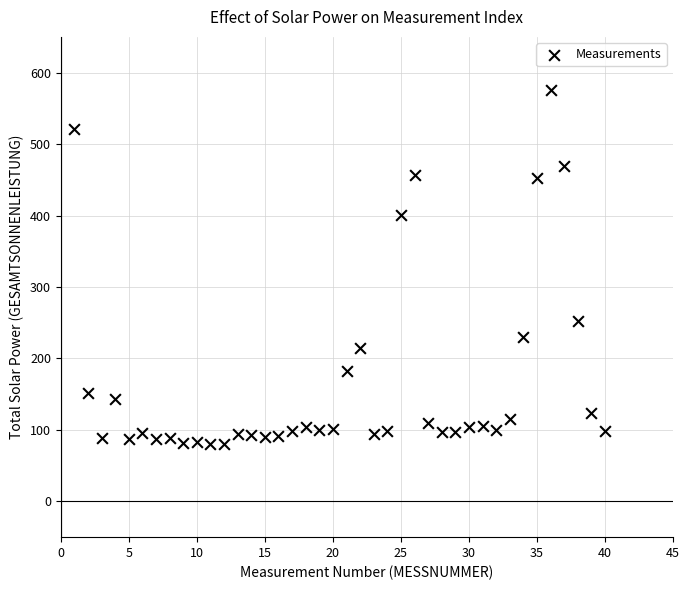

What is the range of X values (max minus min)?

39.0